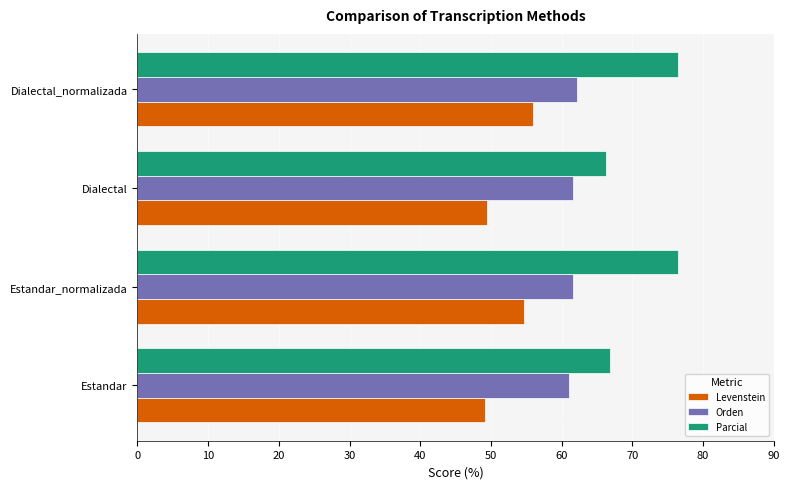

Between Estandar and Estandar_normalizada, which series saw the biggest shift?

Parcial